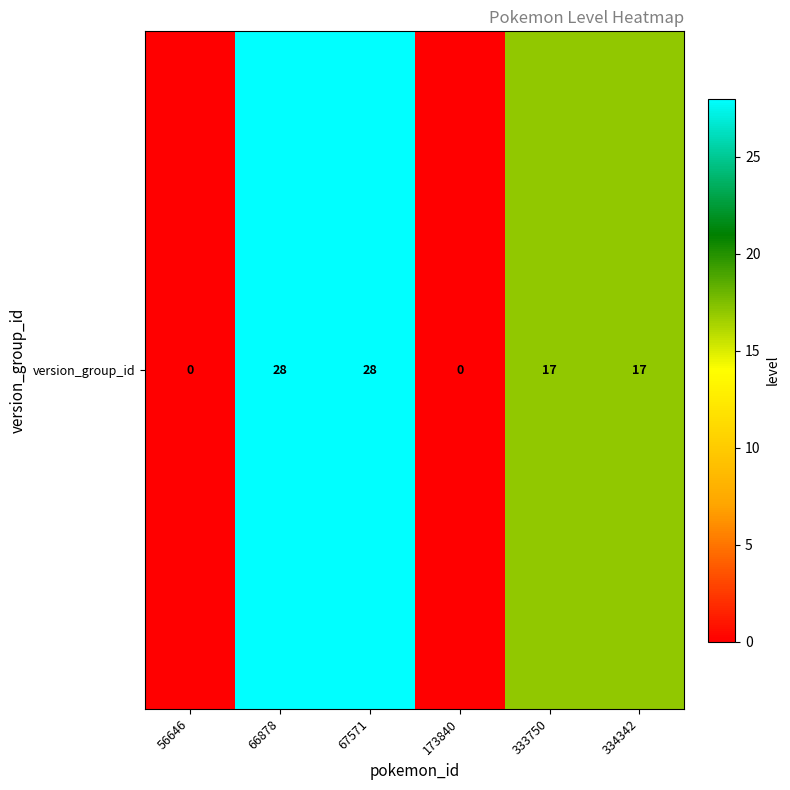

How many values are below 17?

2